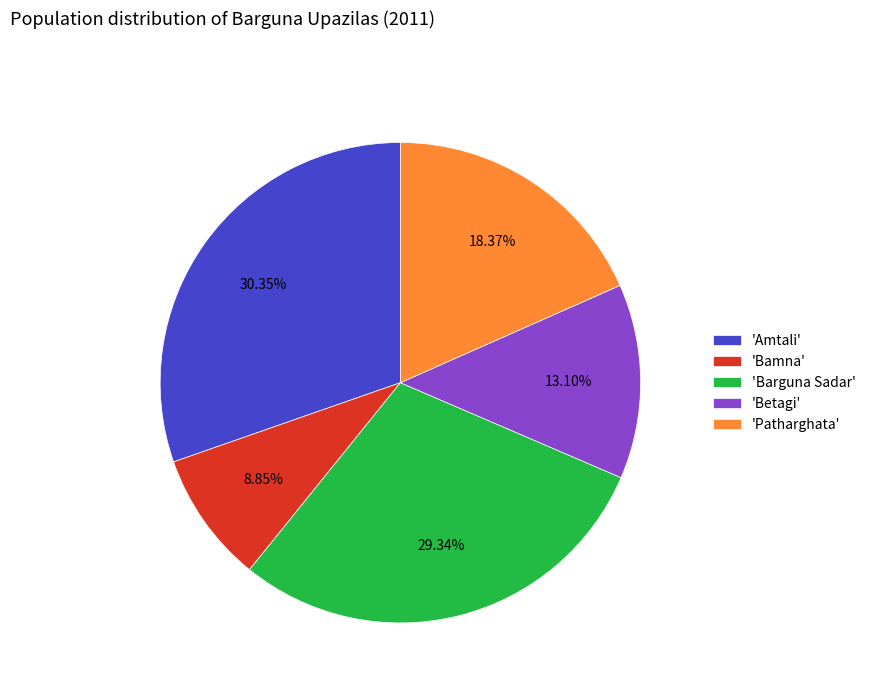

Combined, do 'Bamna' and 'Patharghata' account for over 50%?

No